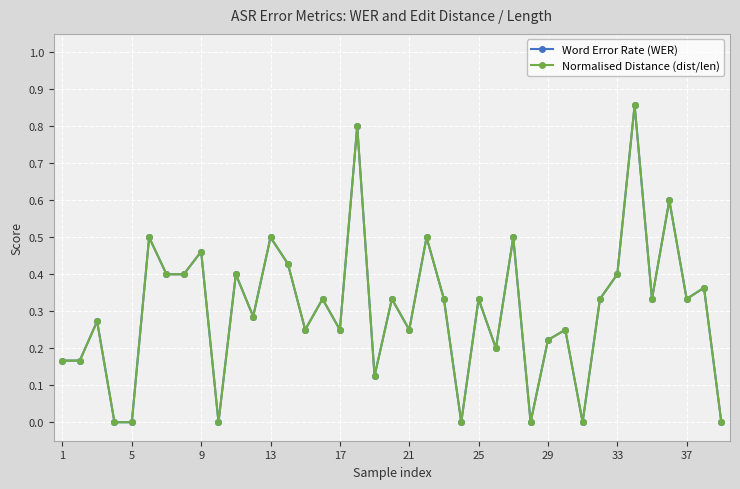

Which series has the widest spread of values?

Normalised Distance (dist/len)